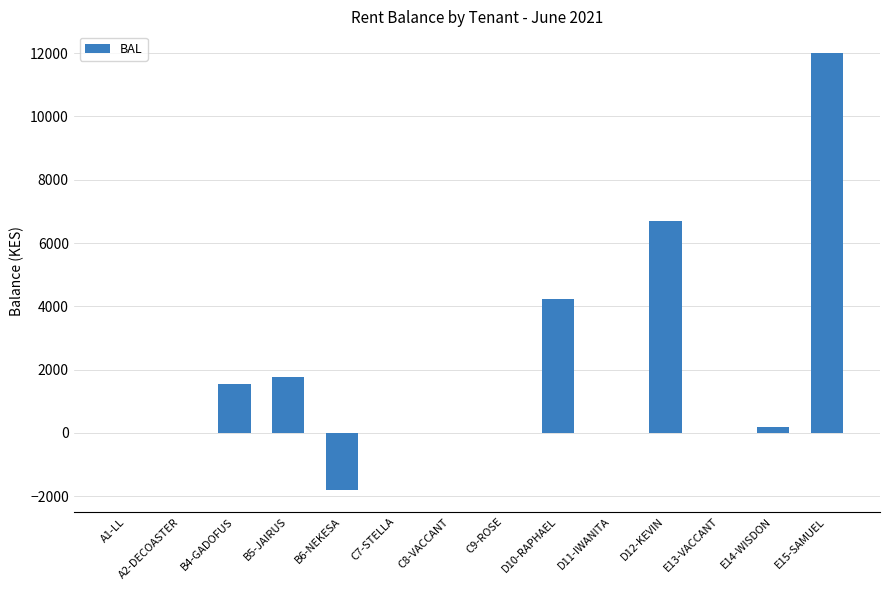

How many data points does each series have?

14